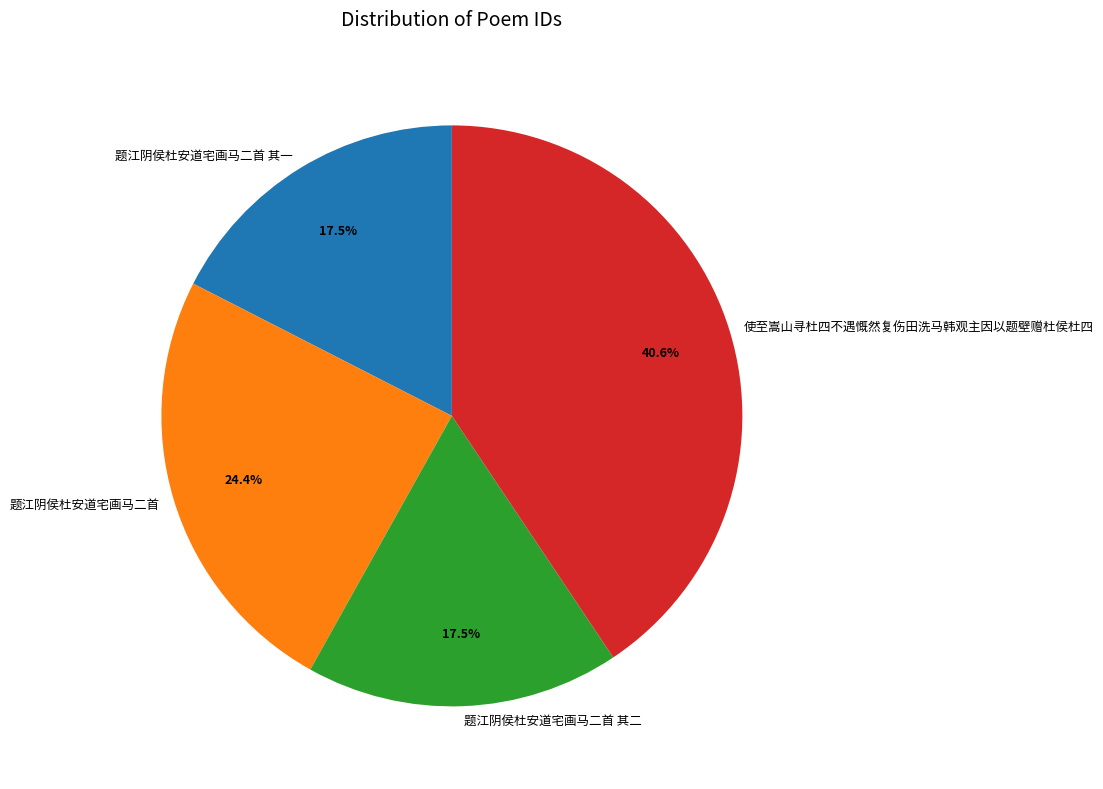

What is the ratio of the value at 题江阴侯杜安道宅画马二首 to the value at 题江阴侯杜安道宅画马二首 其二?

1.4